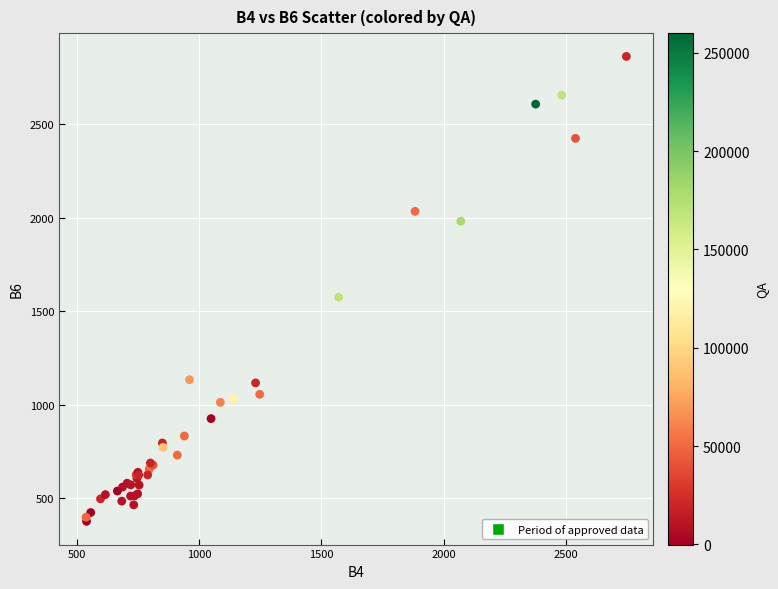

What Y value in the scatter plot is closest to 1619?

1575